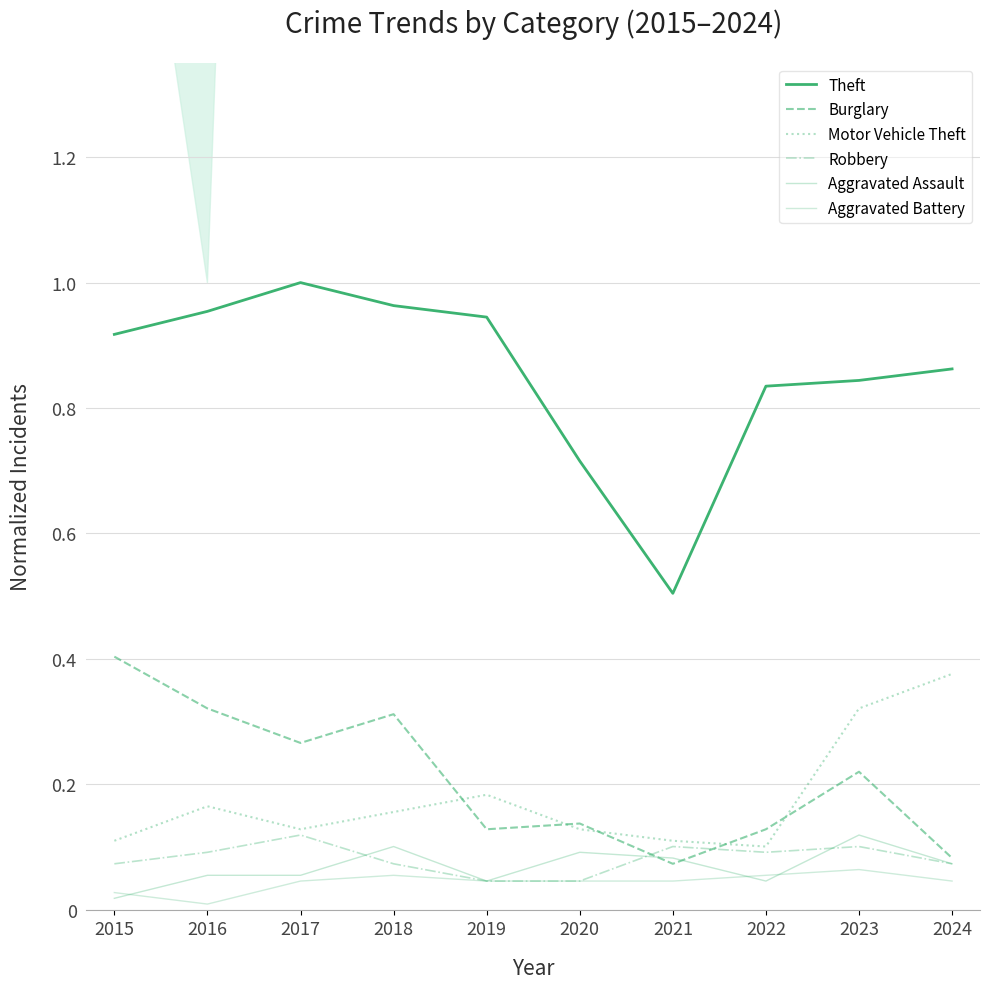

Between 2019 and 2018, which is larger?

2018